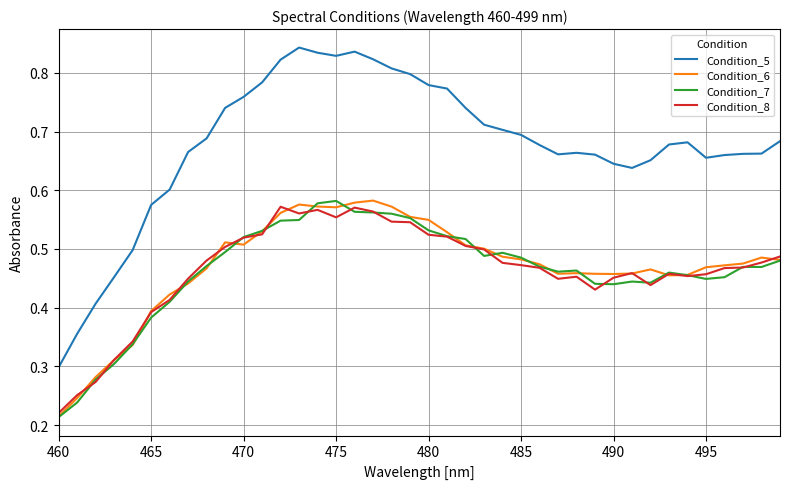

True or false: Condition_6 and Condition_5 intersect in this chart.

False